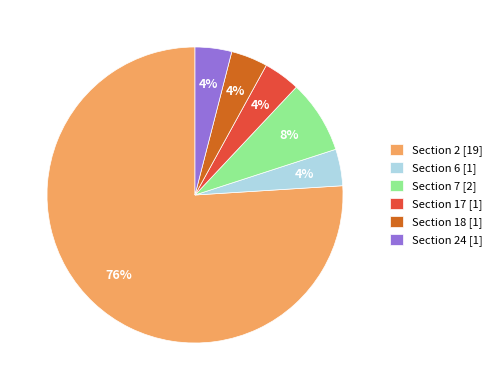

Which slice represents more than half of the pie?

Section 2 [19]